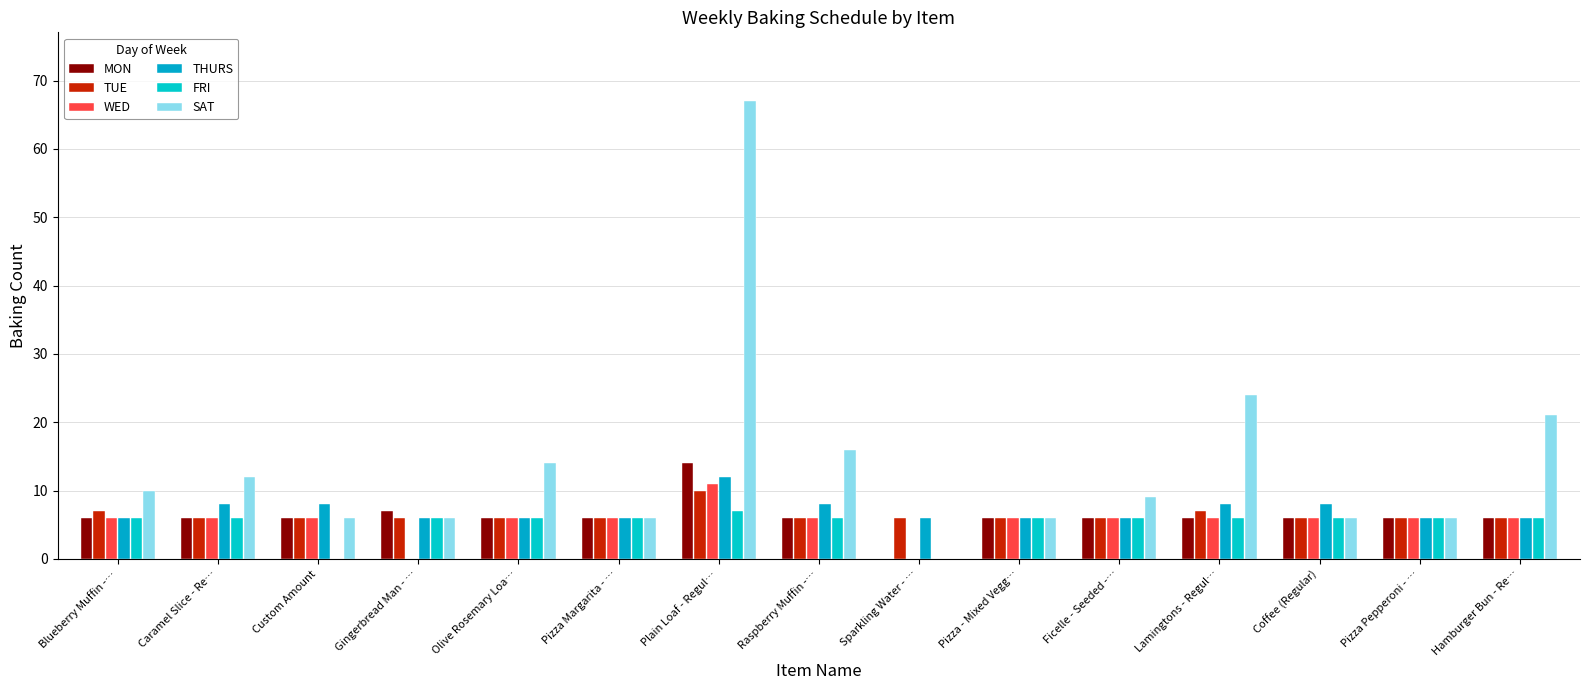

Does the chart contain stacked bars?

No